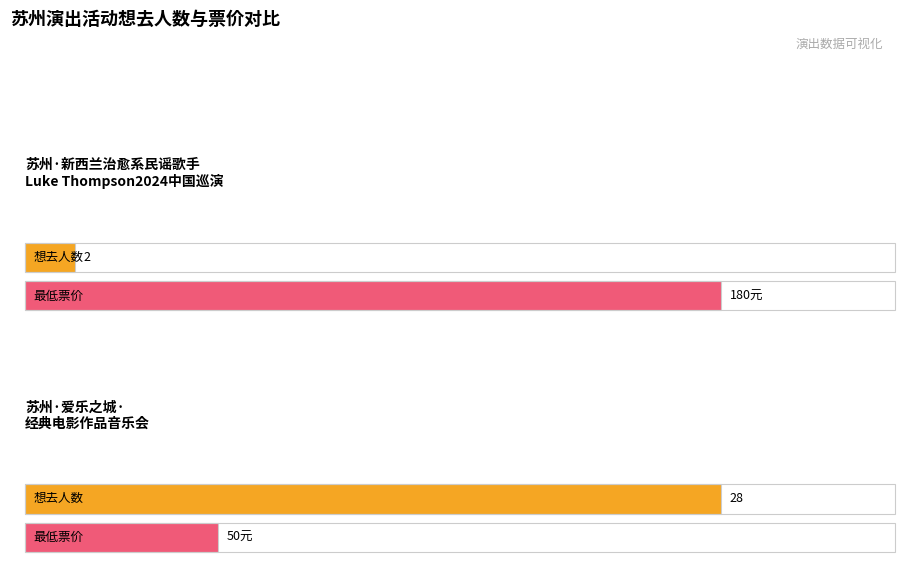

Does the chart contain any negative values?

No